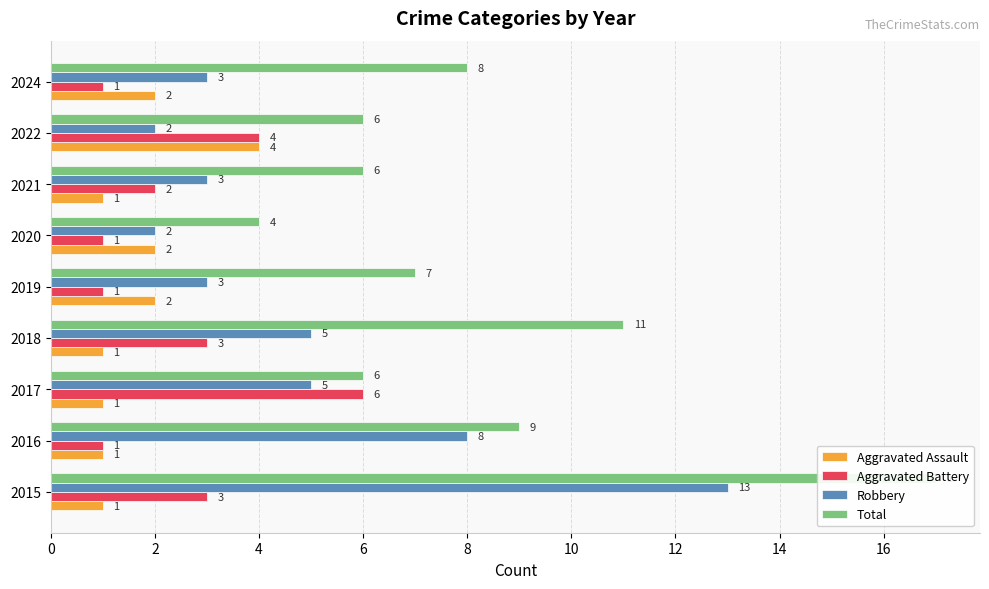

How many Aggravated Assault values are between 1 and 2?

8